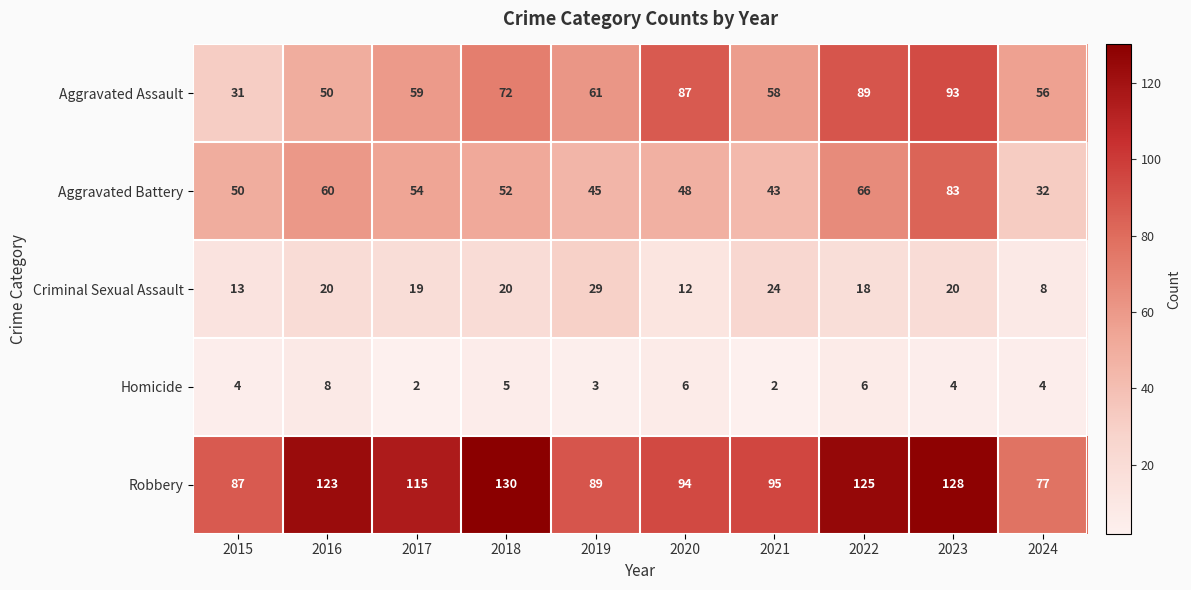

What is the total value across all series at 2015?

185